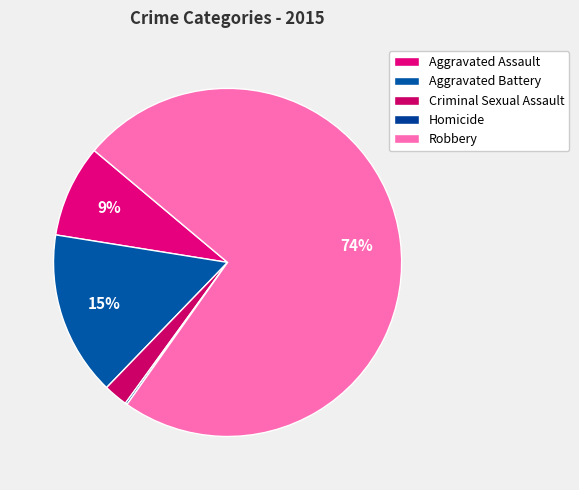

Between Criminal Sexual Assault and Robbery, which is larger?

Robbery